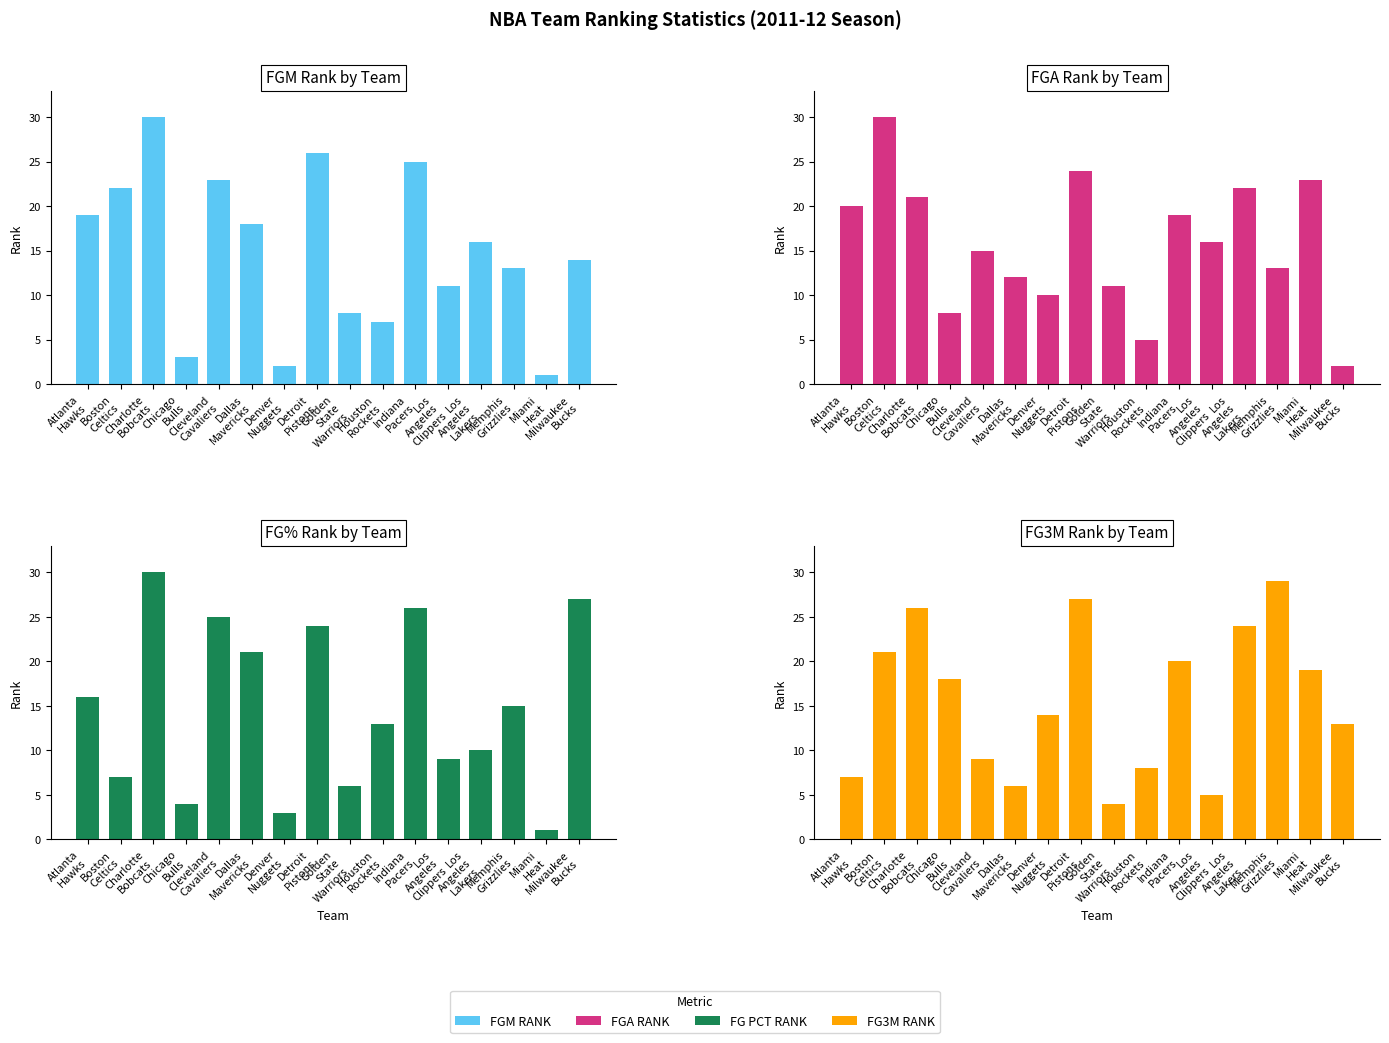

At which category does the chart reach its peak across all series?

Charlotte
Bobcats